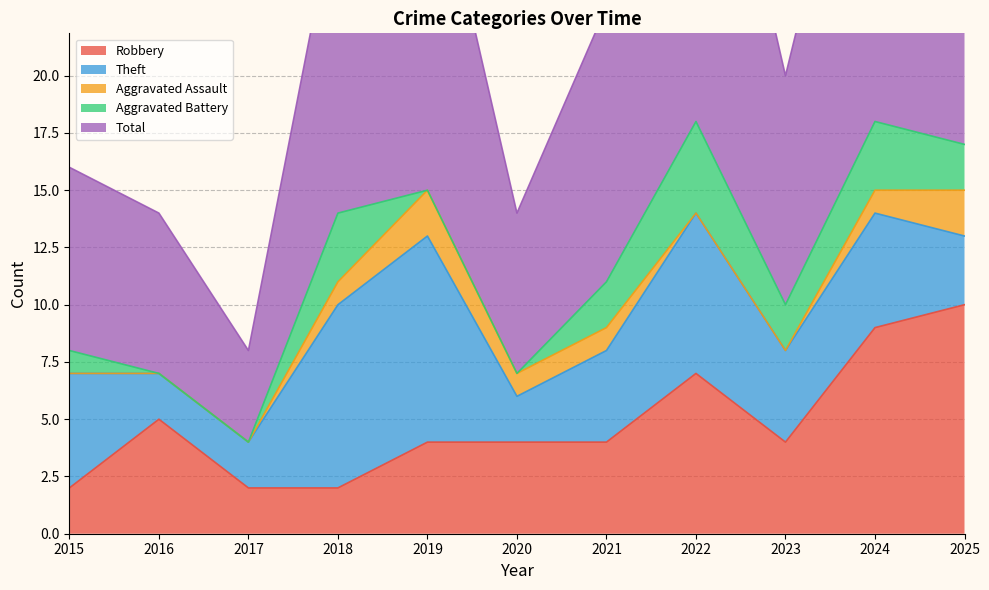

What is the value of the Theft point at the 9th from the left?

4